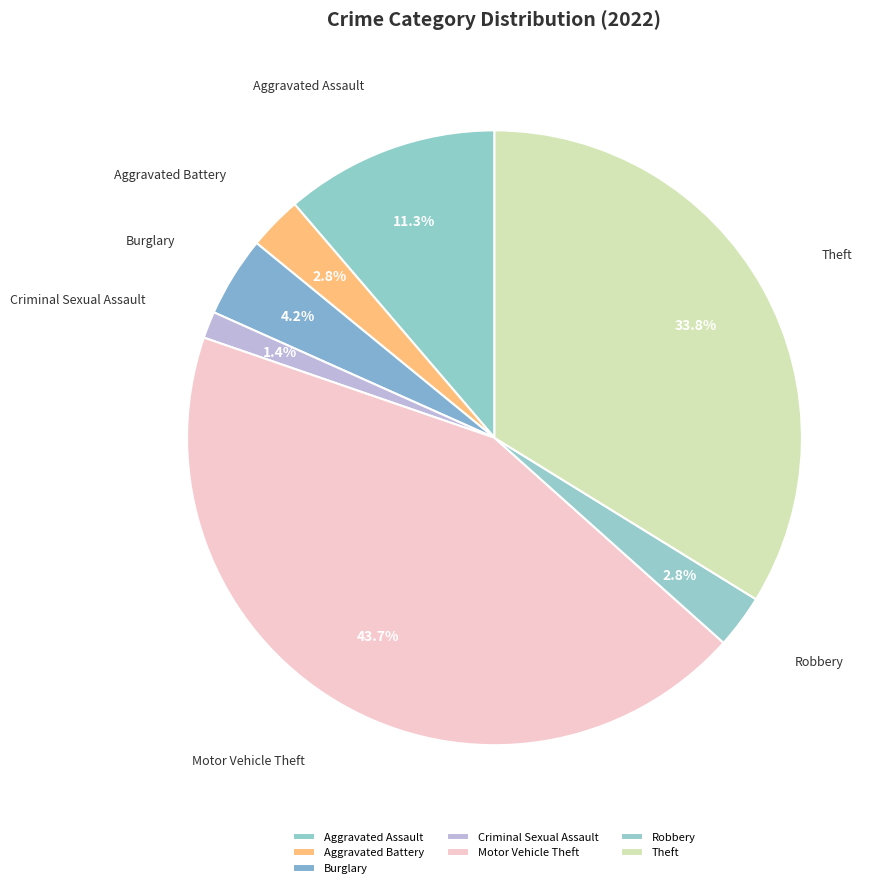

How many slices are in this pie chart?

7